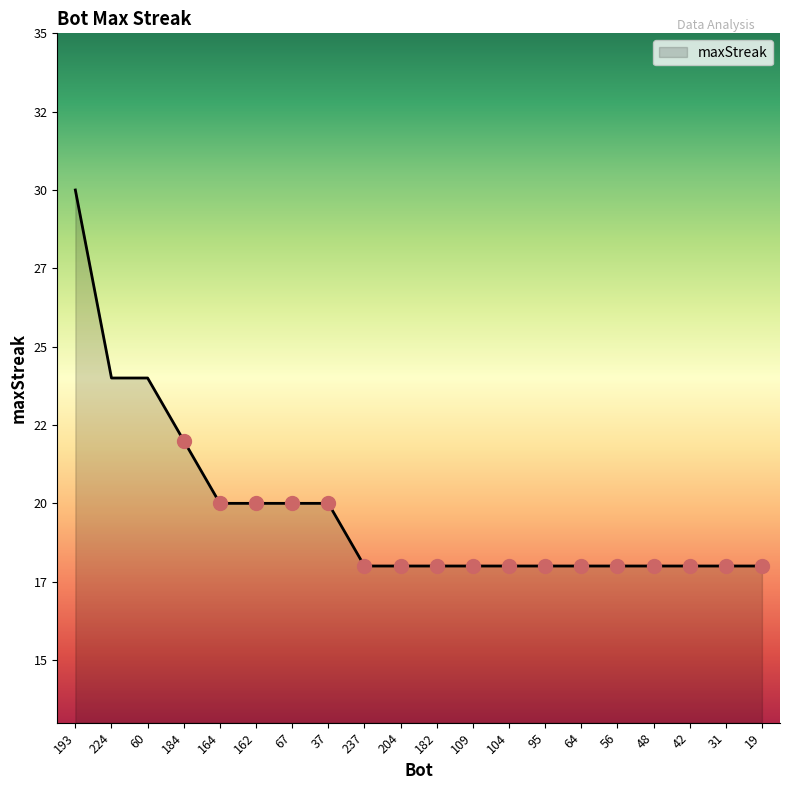

List the labels in order of value, smallest first.

237, 204, 182, 109, 104, 95, 64, 56, 48, 42, 31, 19, 164, 162, 67, 37, 184, 224, 60, 193